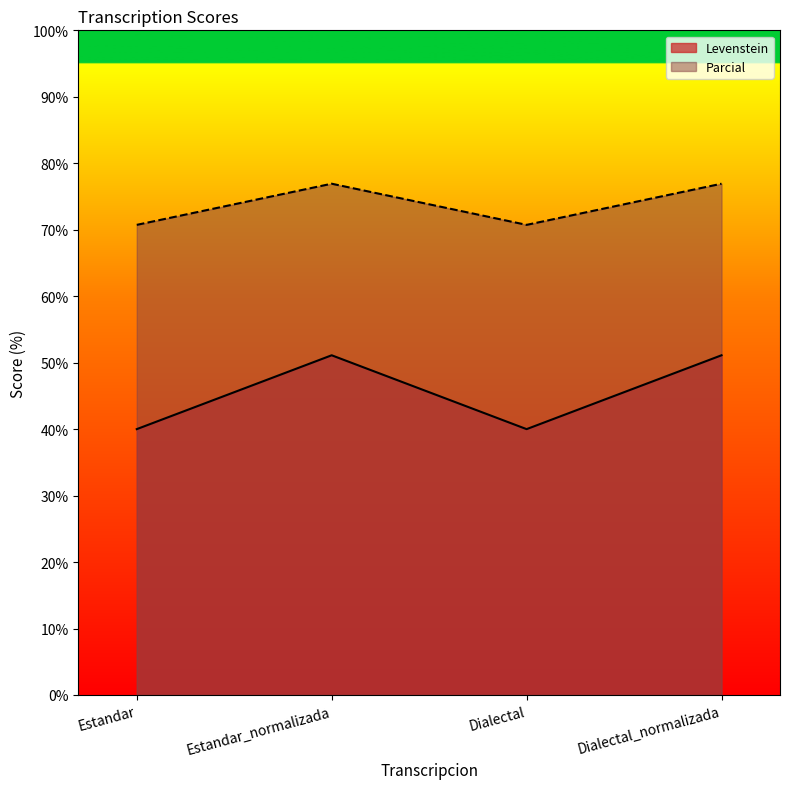

What are all the series names shown in the legend?

Levenstein, Parcial